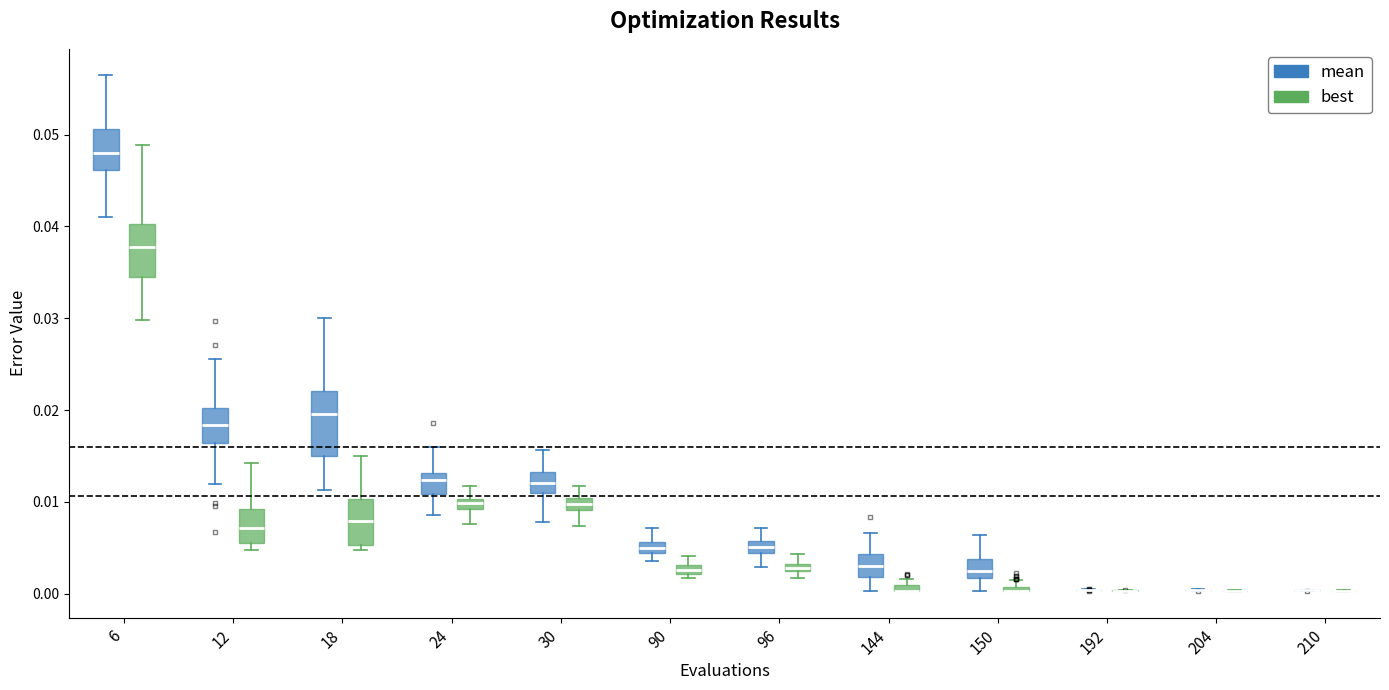

Which box is the tallest, from its lower edge to its upper edge?

18 (mean)